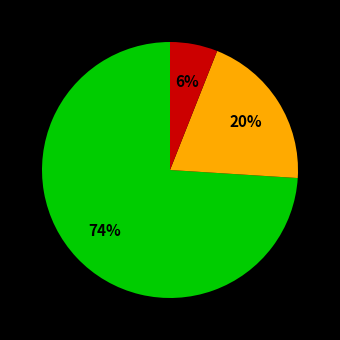

Does any single category account for the majority?

Yes